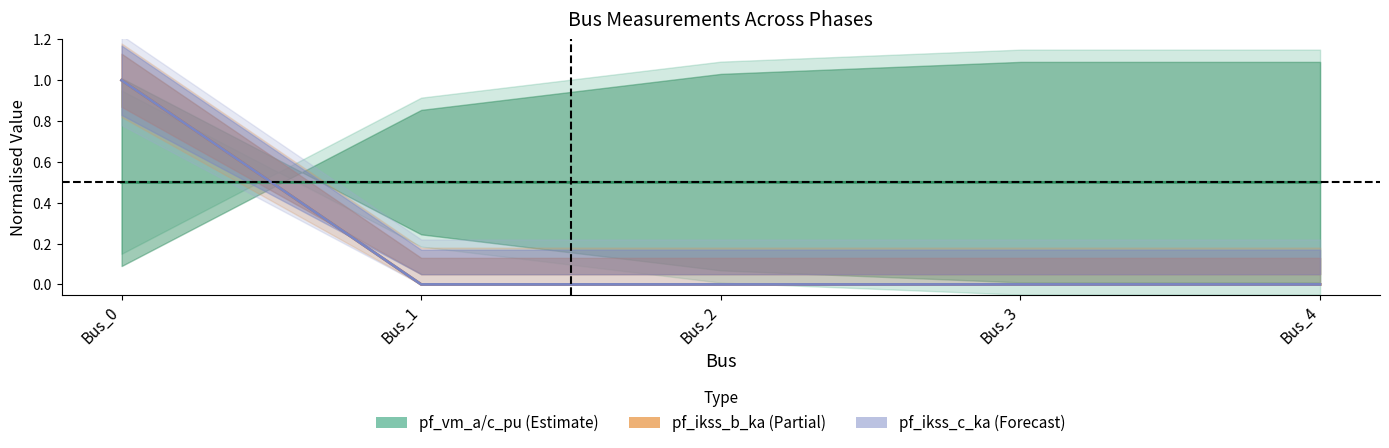

How many pf_vm_a_pu / pf_vm_c_pu (Estimate) values are between 0 and 1?

5